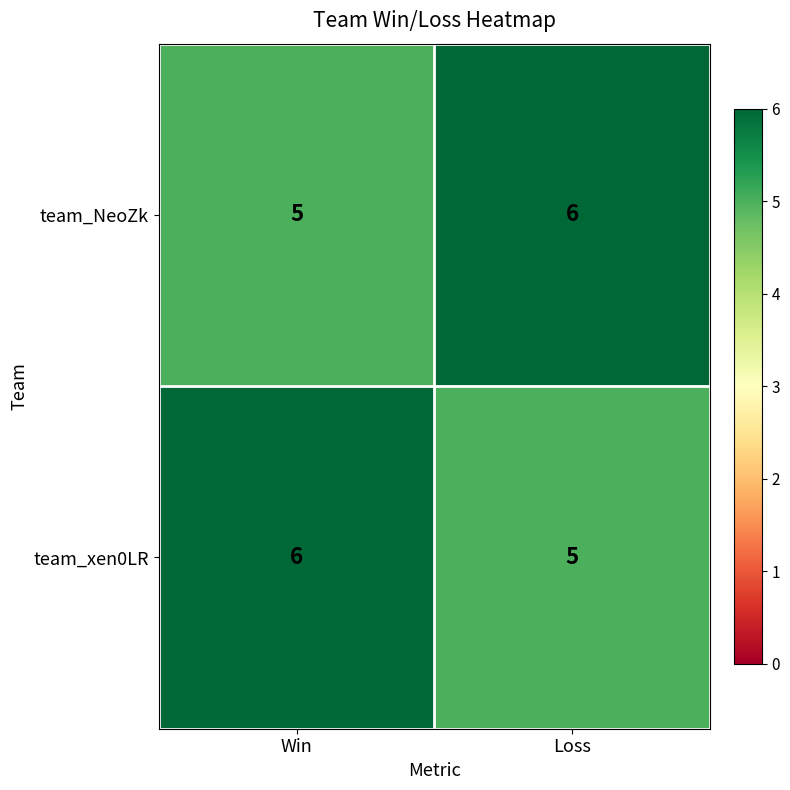

How many data points does each series have?

2